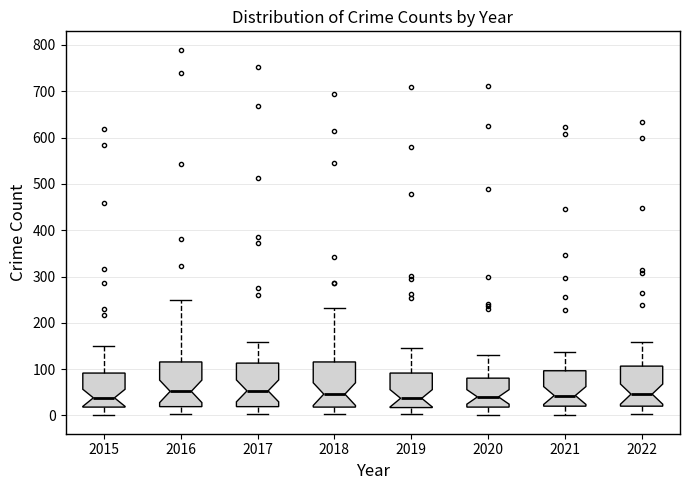

Reading left to right, read every box against the y-axis: the position of its median line, the range the box covers, and the ends of its whiskers. The values are not printed on the chart, so give them approximately, as read against the axis.

2015: median 40, box 20 to 90, whiskers 0 to 150
2016: median 50, box 20 to 120, whiskers 0 to 250
2017: median 50, box 20 to 110, whiskers 0 to 160
2018: median 50, box 20 to 120, whiskers 0 to 230
2019: median 40, box 20 to 90, whiskers 0 to 150
2020: median 40, box 20 to 80, whiskers 0 to 130
2021: median 40, box 20 to 100, whiskers 0 to 140
2022: median 50, box 20 to 110, whiskers 0 to 160